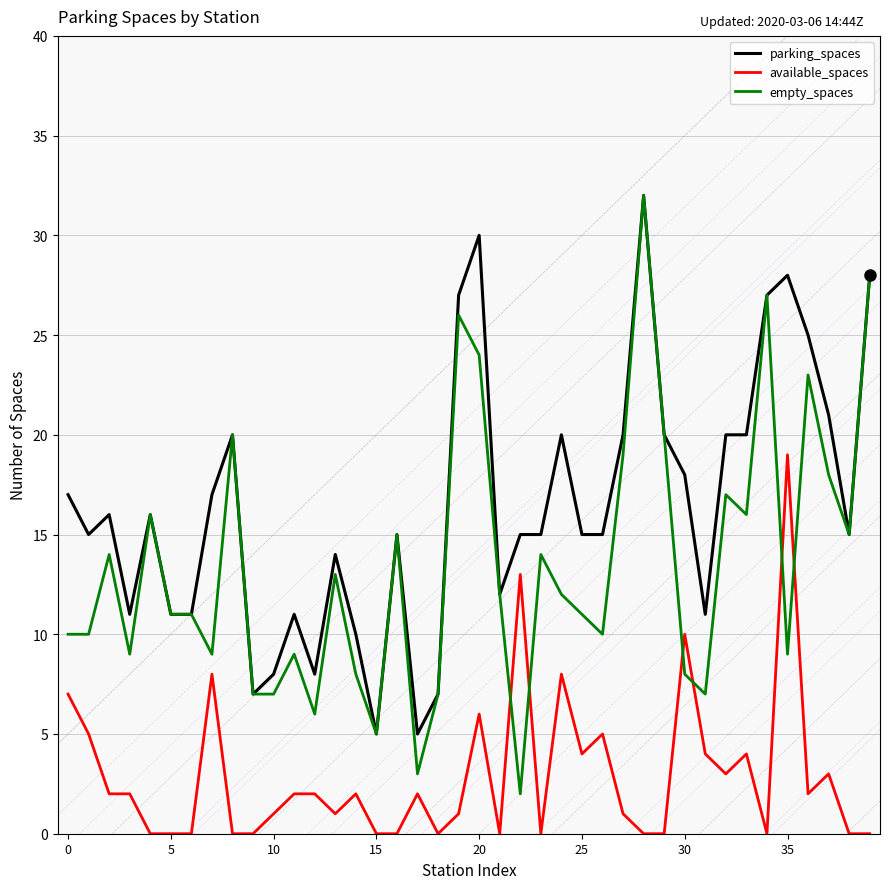

True or false: available_spaces and parking_spaces intersect in this chart.

False